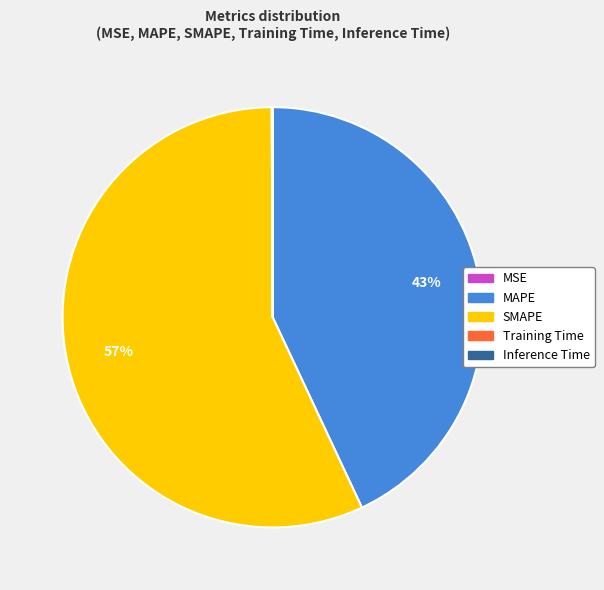

Which slice is the largest?

SMAPE